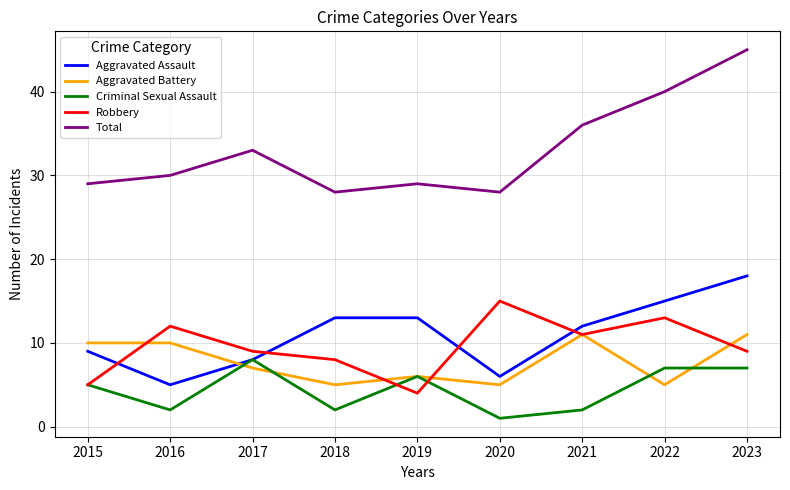

What value does the Aggravated Battery series have at 2016?

10